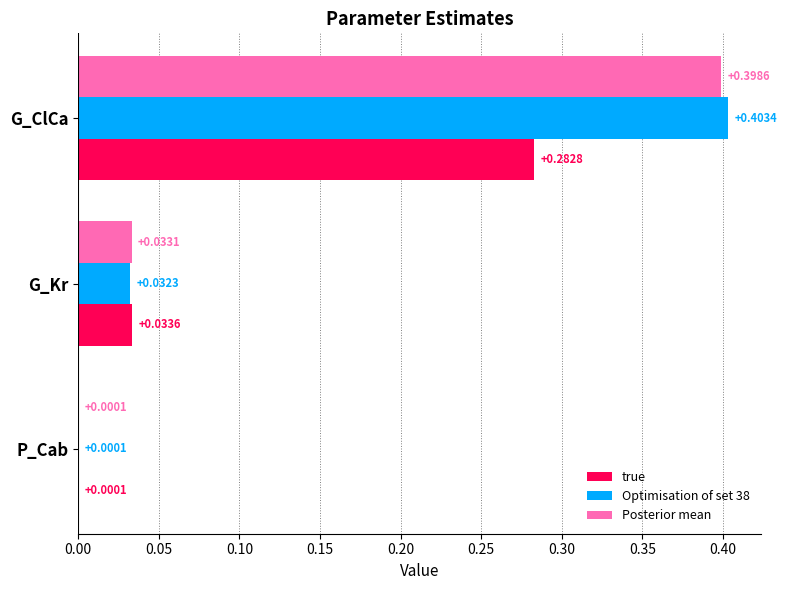

Which label corresponds to the largest value in the chart?

G_ClCa